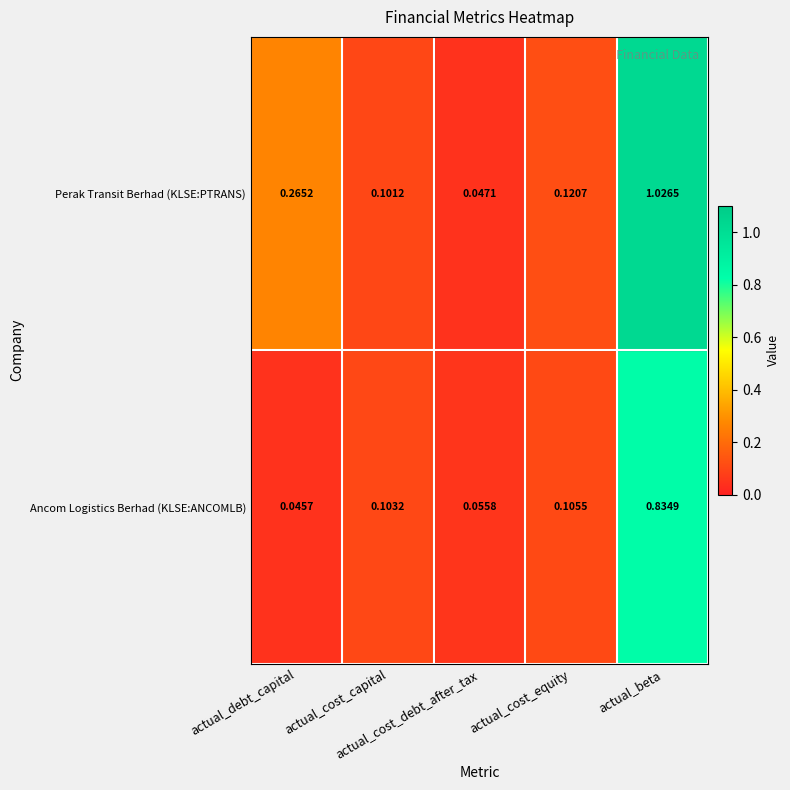

Rank the series by their maximum value, from lowest to highest.

Ancom Logistics Berhad (KLSE:ANCOMLB), Perak Transit Berhad (KLSE:PTRANS)